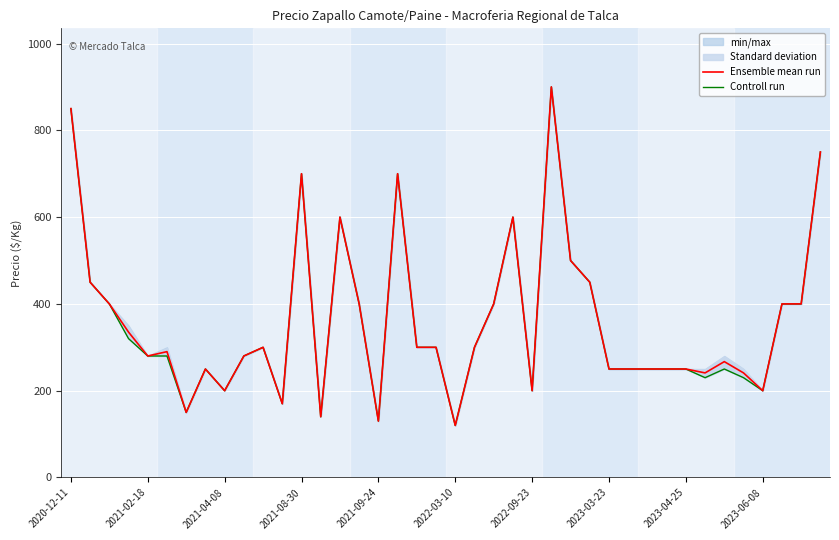

What is the value of the Ensemble mean run point at the 25th from the left?

200